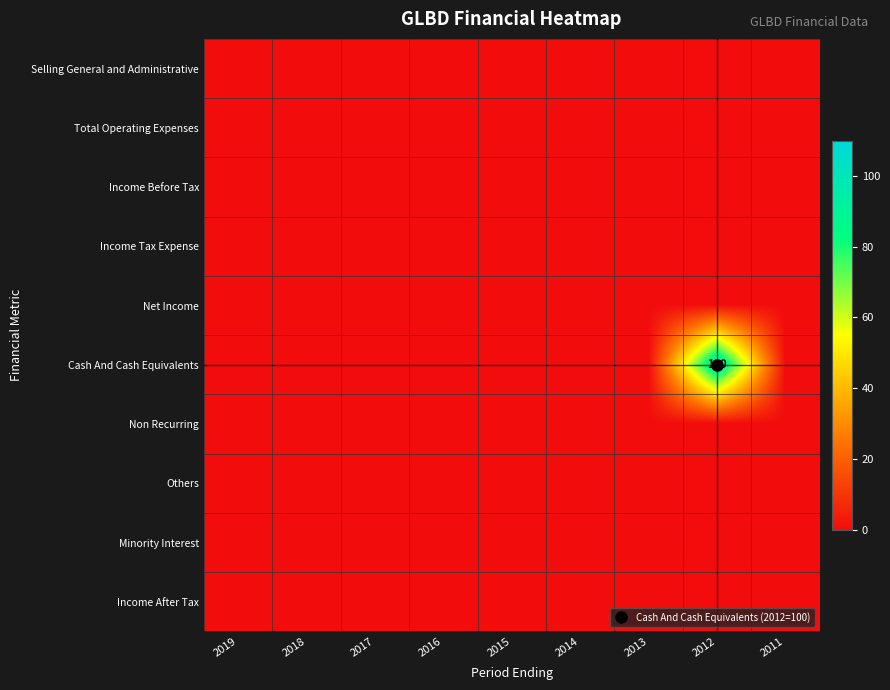

What is the difference between the highest and lowest values at 2012?

100.0